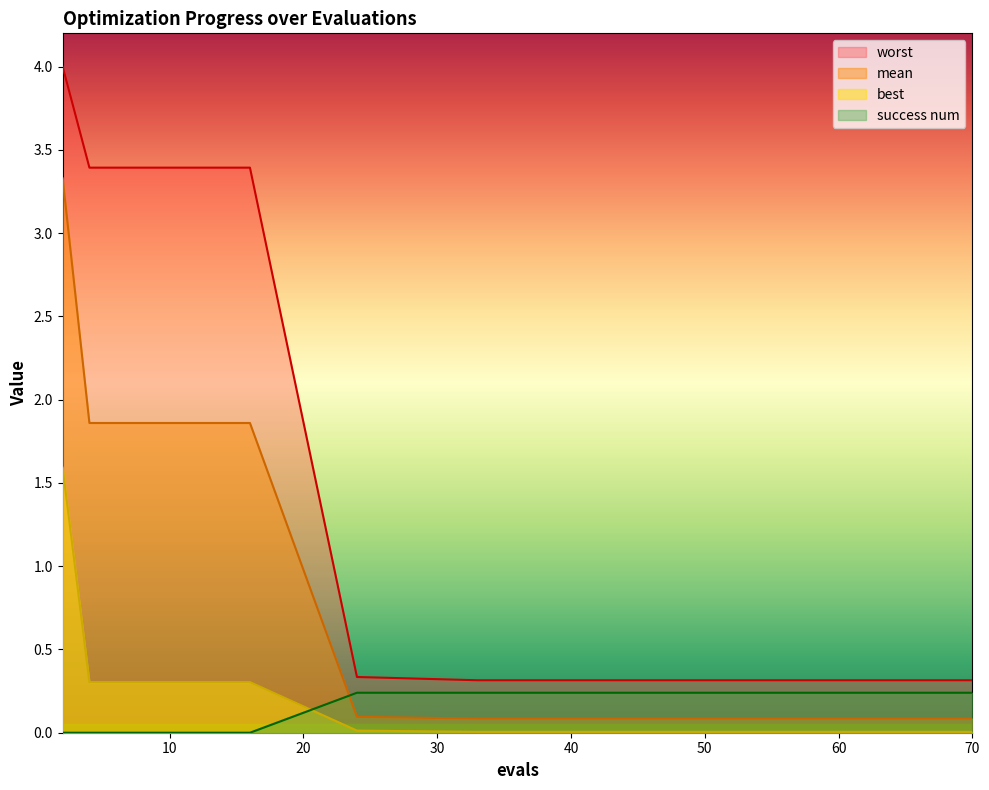

Is it true that success num equals 0.2 at 24?

True